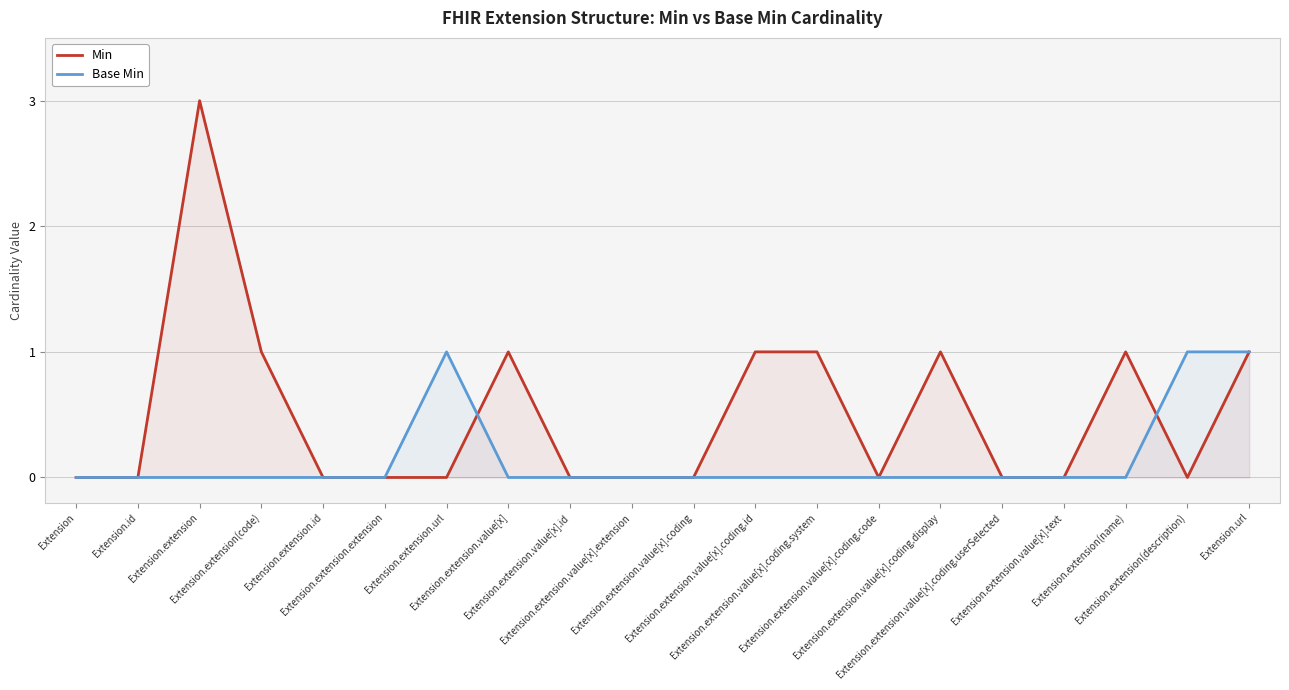

Rank the series by their average value, from lowest to highest.

Base Min, Min